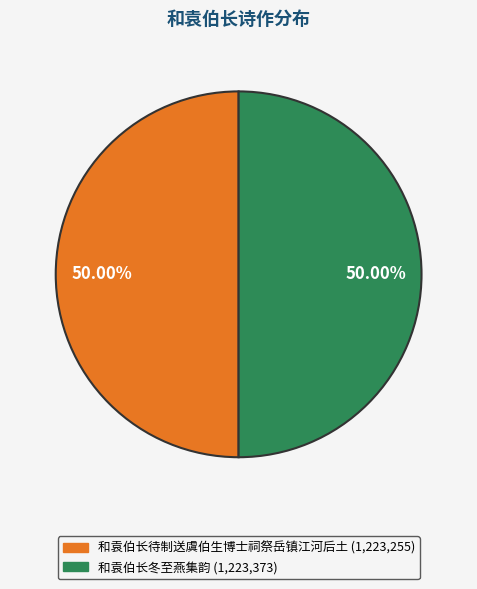

Count the number of slices in the pie.

2